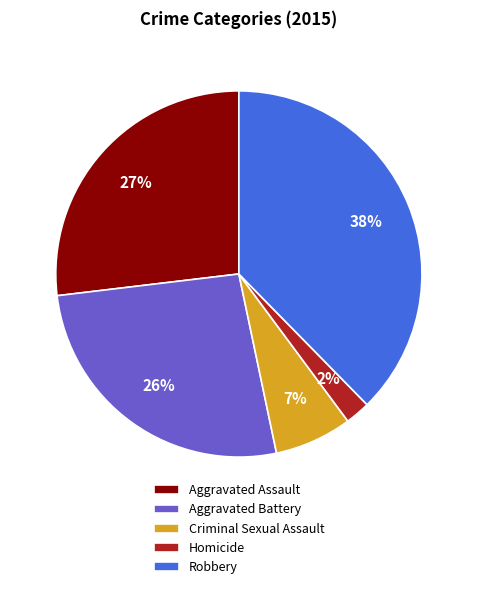

Combined, do Robbery and Criminal Sexual Assault account for over 50%?

No